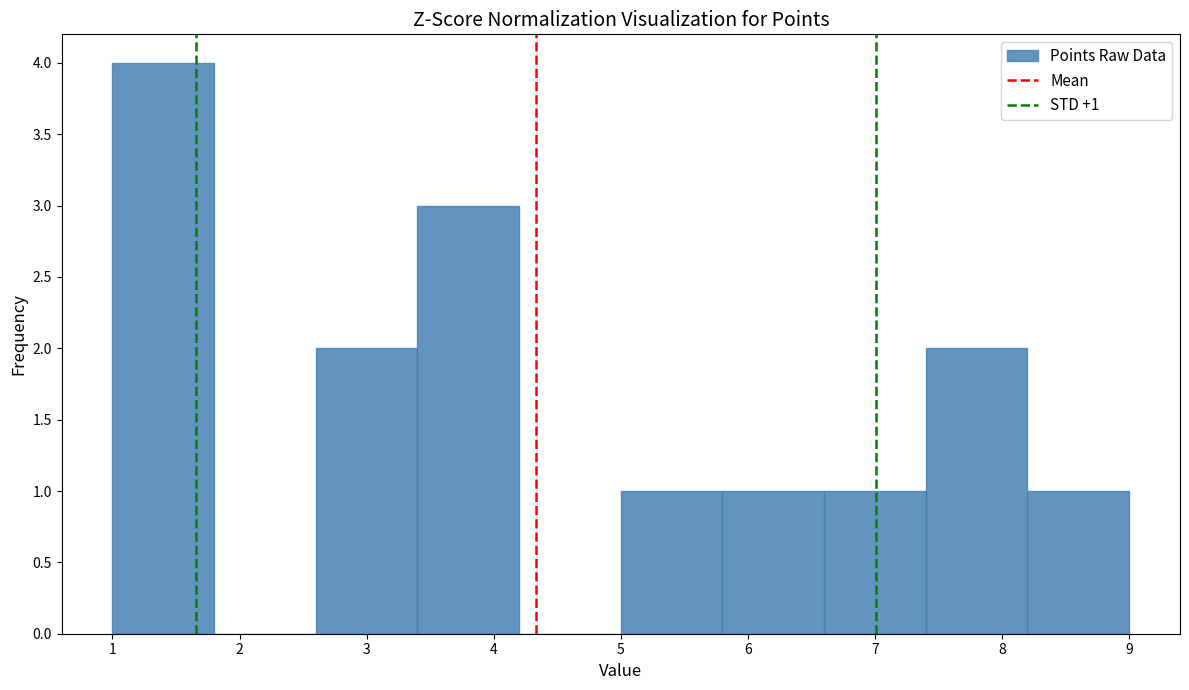

Over which range of the x-axis is the bar tallest?

1.0 to 1.8